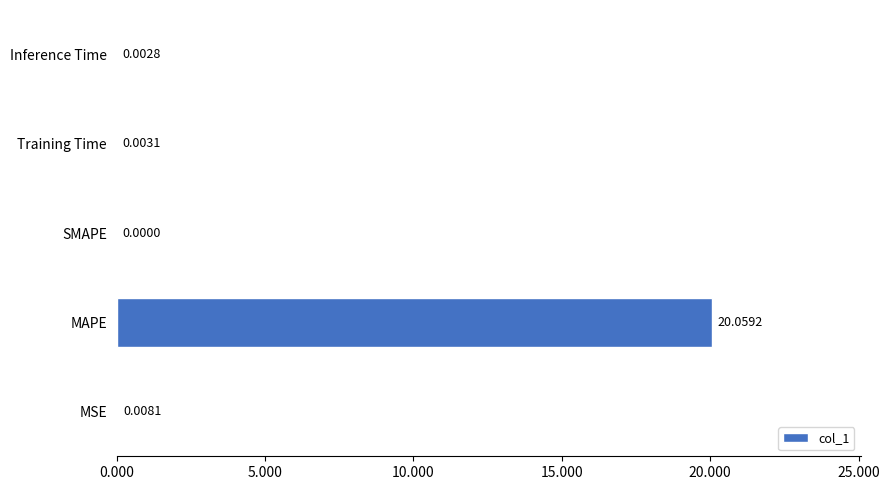

Which has a higher value, SMAPE or Inference Time?

Inference Time